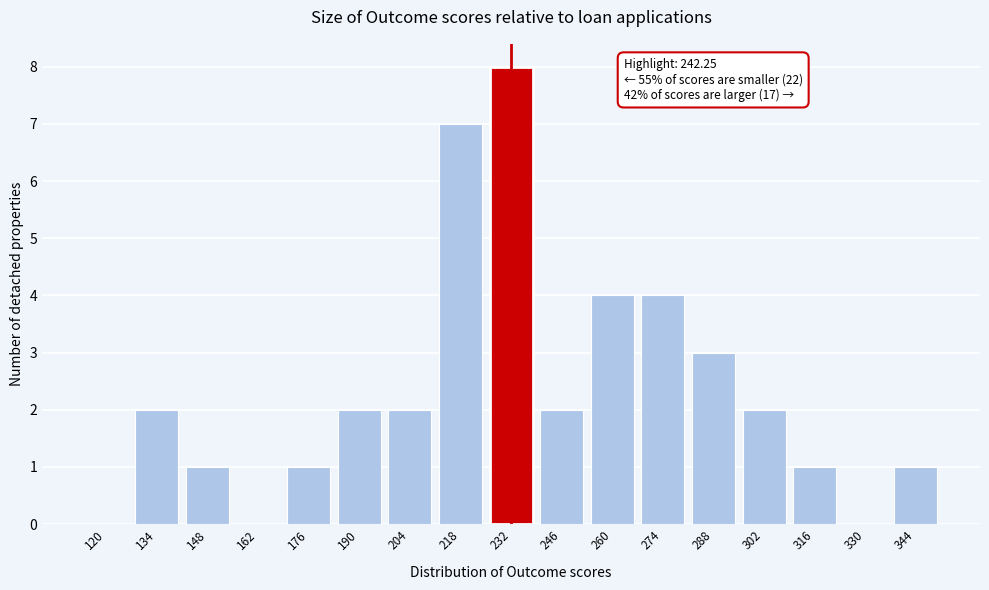

Reading left to right, what are all the values shown in this chart?

120=0	134=2	148=1	162=0	176=1	190=2	204=2	218=7	232=8	246=2	260=4	274=4	288=3	302=2	316=1	330=0	344=1